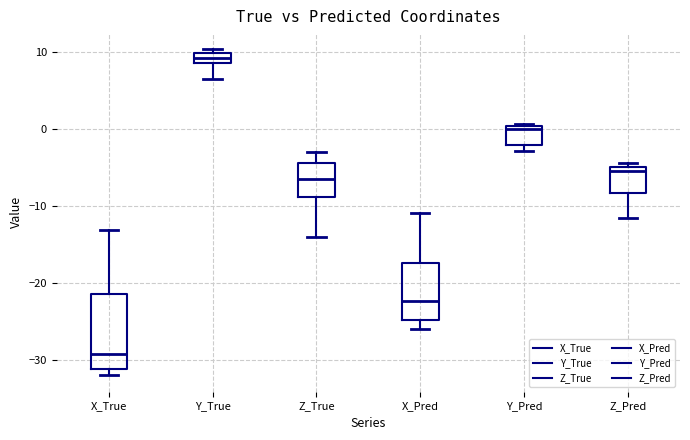

Which box's median line is the lowest?

X_True